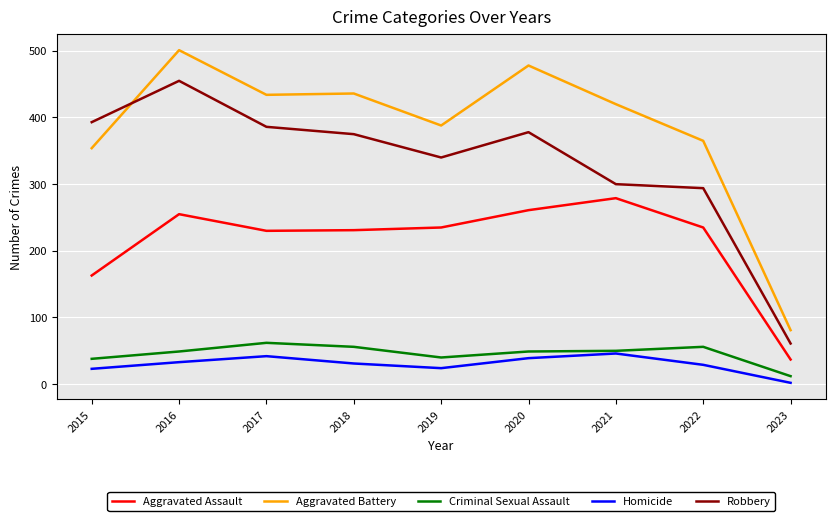

What is the total value across all series at 2015?

971